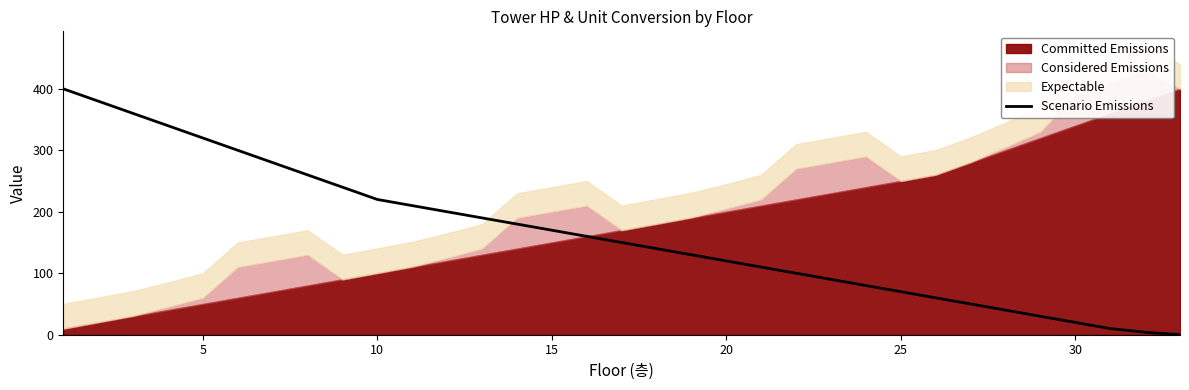

What is the maximum value for Scenario Emissions?

400